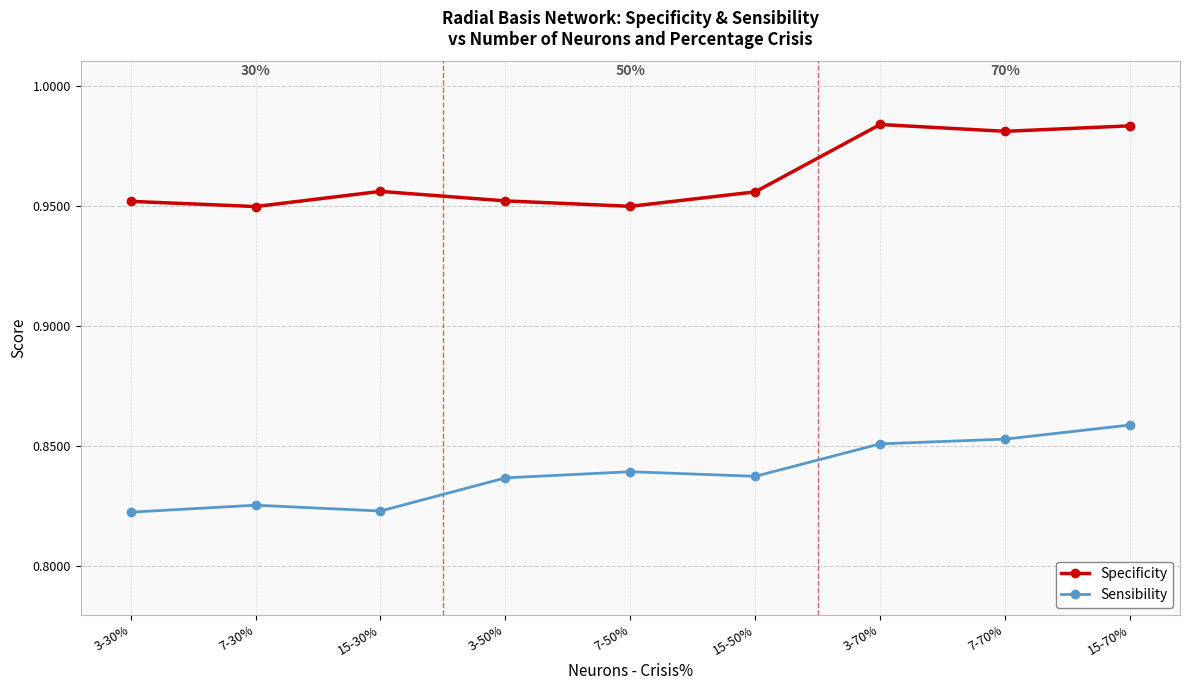

How many lines are shown in the chart?

2